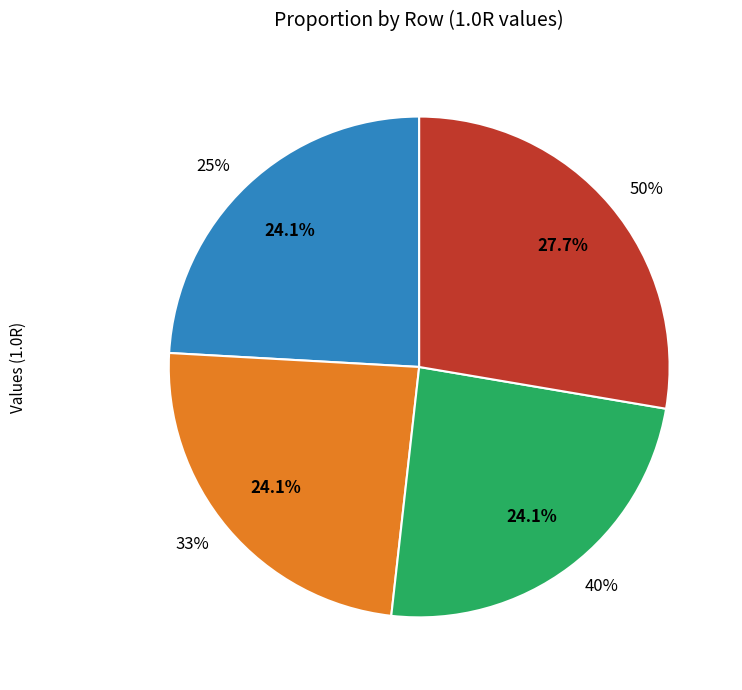

True or false: 50% accounts for 28% of the total.

True